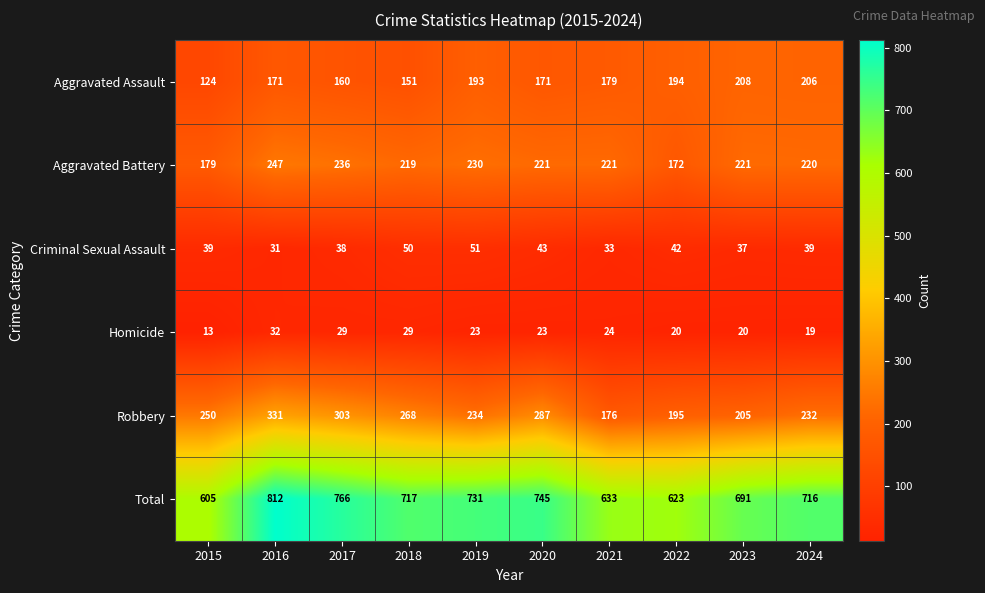

At which category does the chart reach its peak across all series?

2016